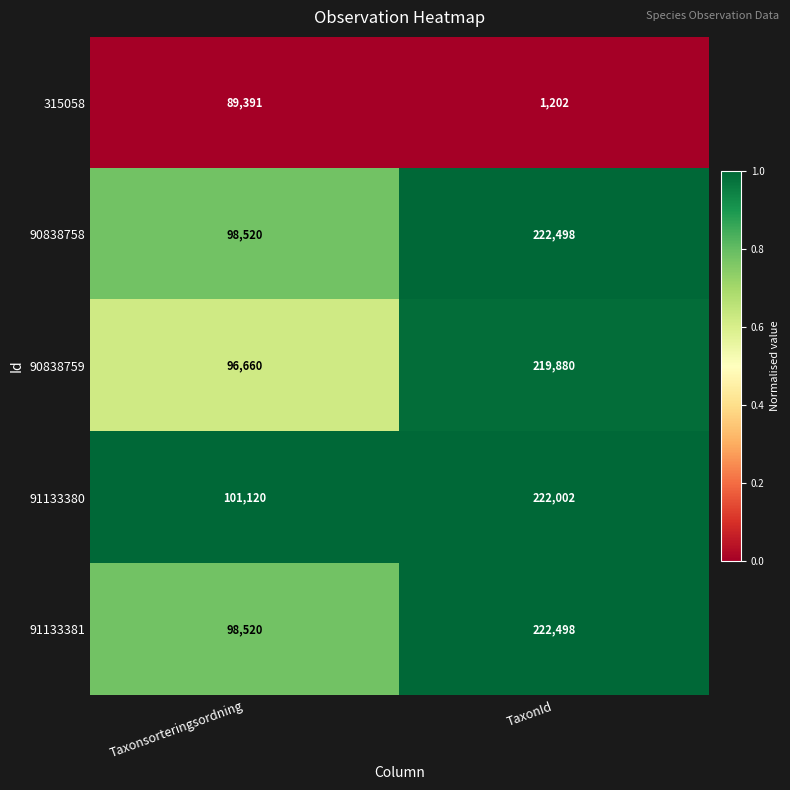

Reading right to left, extract all data points from this chart.

315058: 1202	89391
90838758: 222498	98520
90838759: 219880	96660
91133380: 222002	101120
91133381: 222498	98520